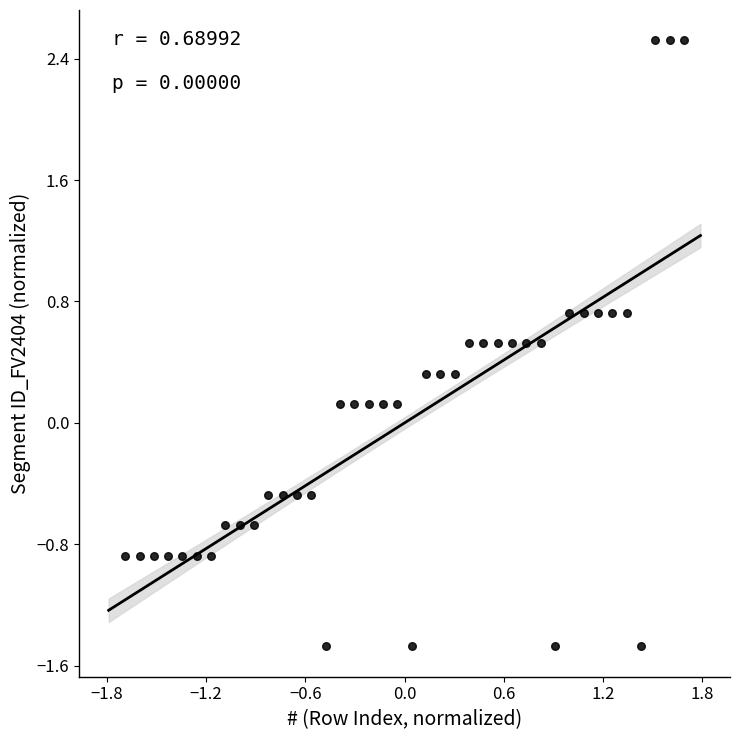

What is the range of Y values (max minus min)?

4.0